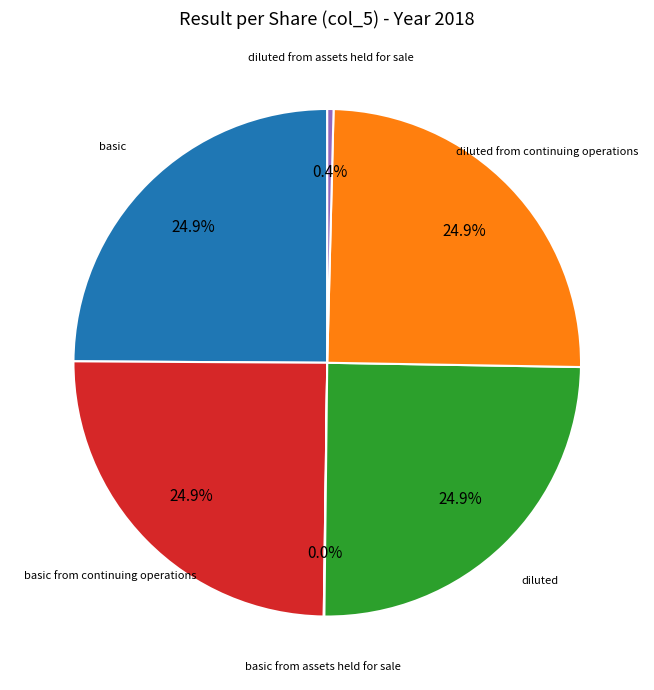

Does any single category account for the majority?

No